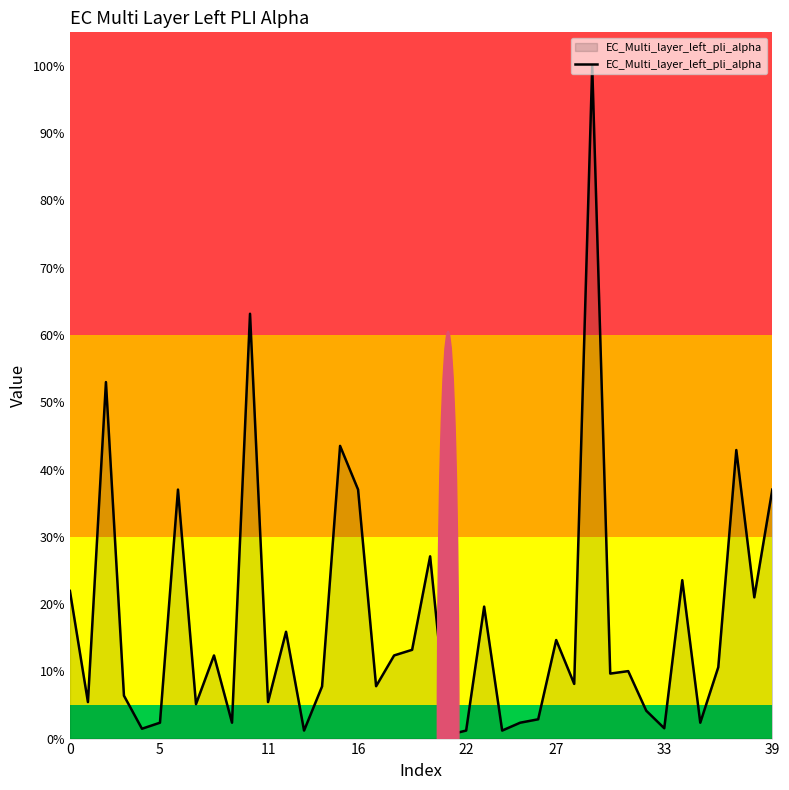

Reading left to right, what are all the values shown in this chart?

0.2	0.1	0.5	0.1	0.0	0.0	0.4	0.1	0.1	0.0	0.6	0.1	0.2	0.0	0.1	0.4	0.4	0.1	0.1	0.1	0.3	0.0	0.0	0.2	0.0	0.0	0.0	0.1	0.1	1.0	0.1	0.1	0.0	0.0	0.2	0.0	0.1	0.4	0.2	0.4